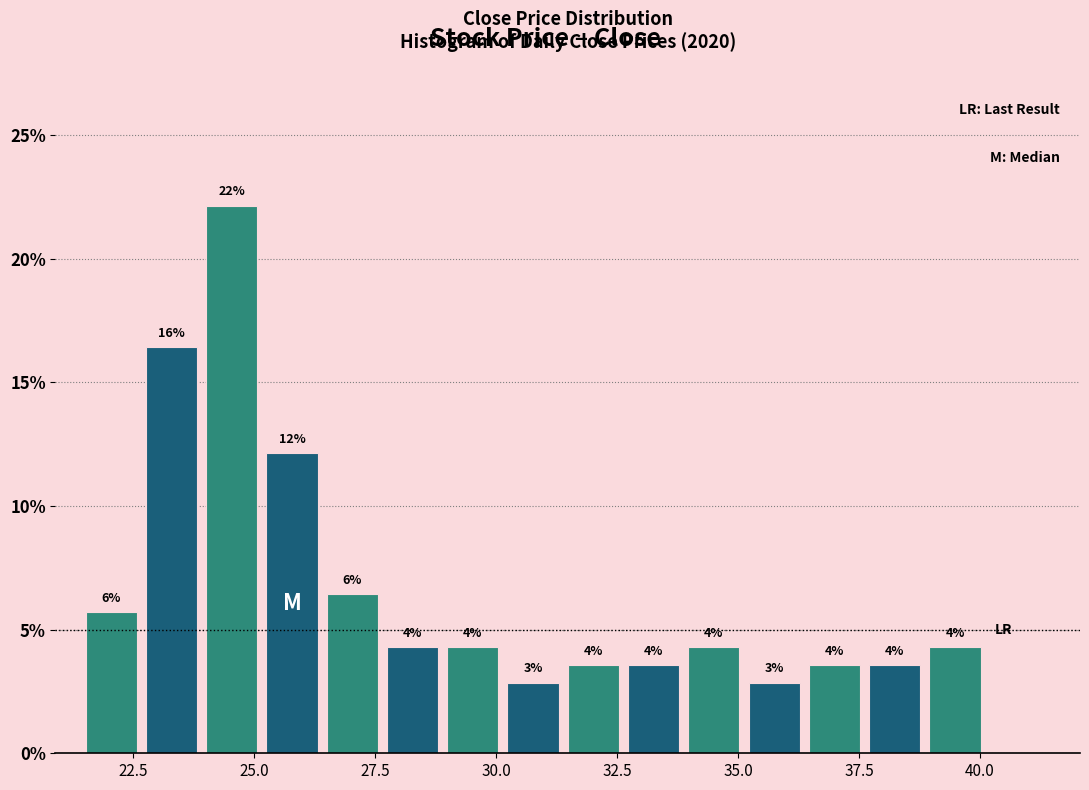

Read against the x-axis, roughly where is the centre of the tallest bar?

24.5